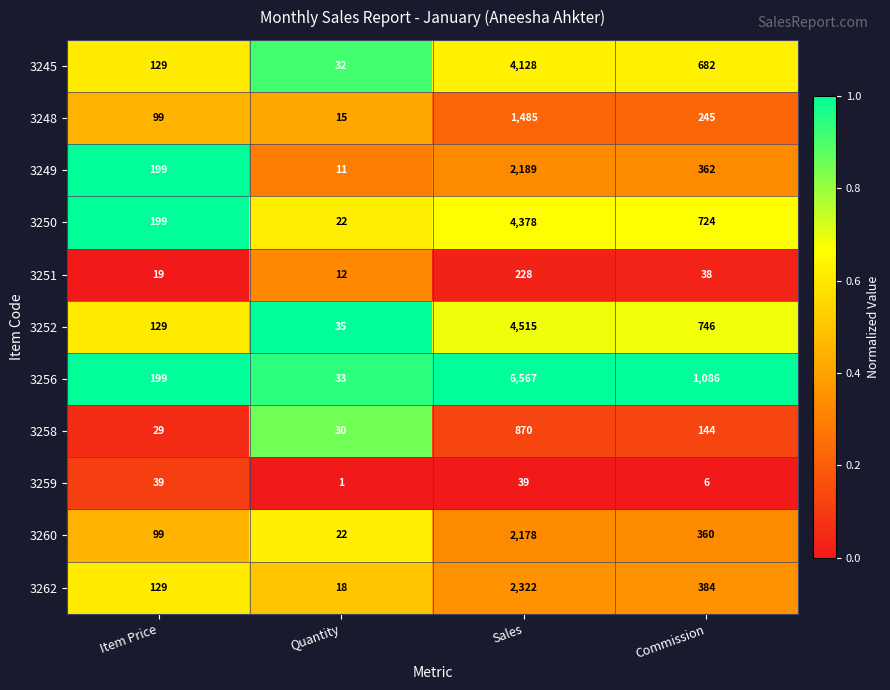

Rank the series by their maximum value, from highest to lowest.

3256, 3252, 3250, 3245, 3262, 3249, 3260, 3248, 3258, 3251, 3259